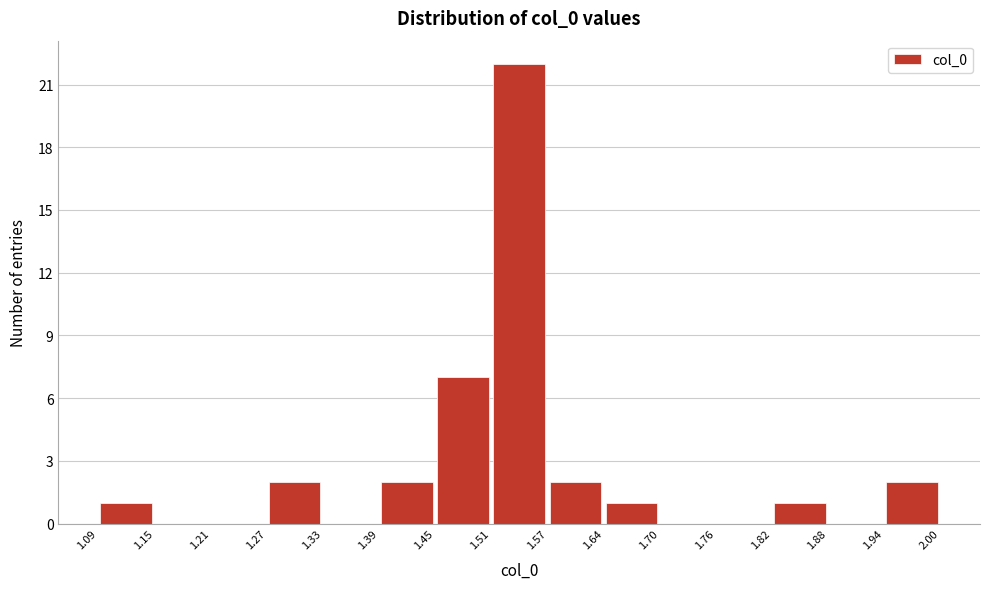

What is the height of the bar covering 1.39 to 1.45 on the x-axis? The values are not printed on the chart, so give them approximately, as read against the axis.

2